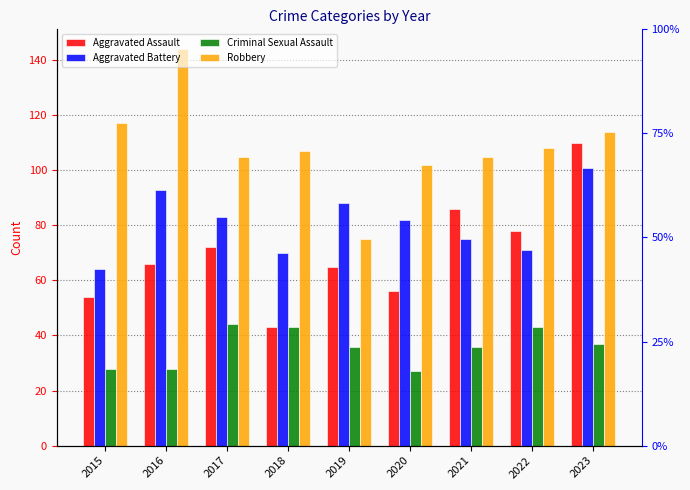

Is it true that Aggravated Battery equals 82 at 2020?

True